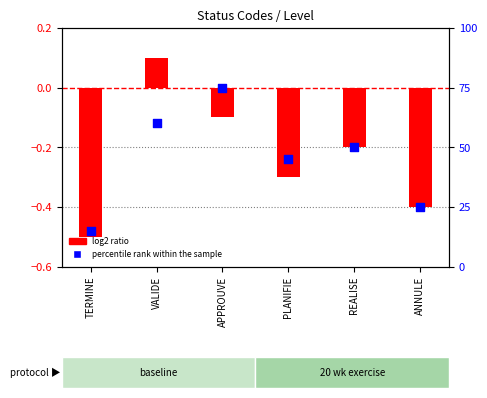

At which category is the sum across all series the highest?

APPROUVE